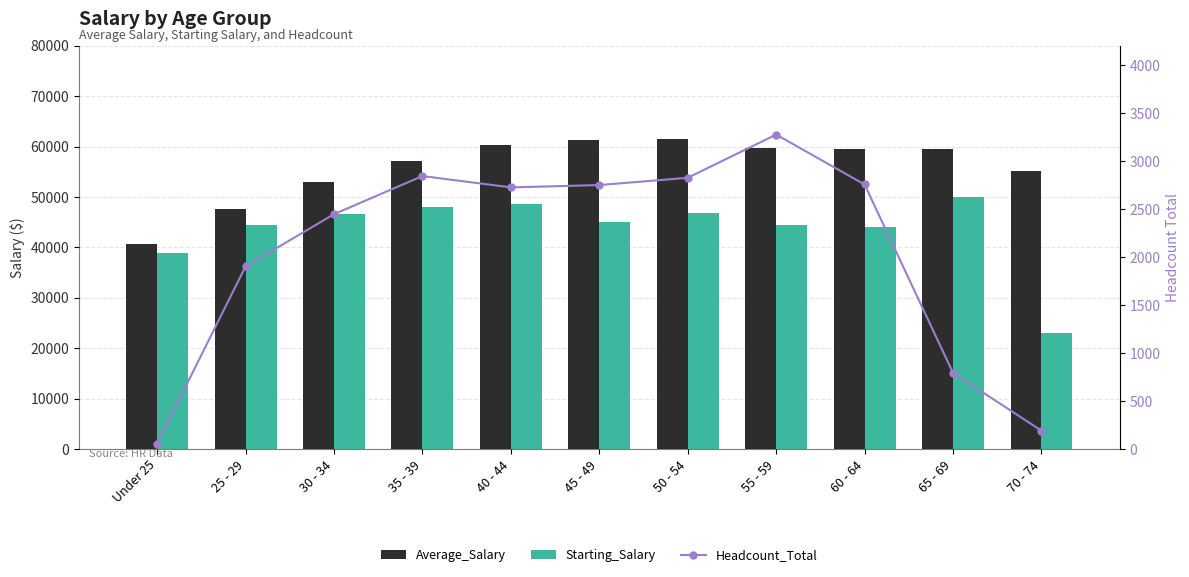

True or false: Starting_Salary has a value of 64480 at 55 - 59.

False